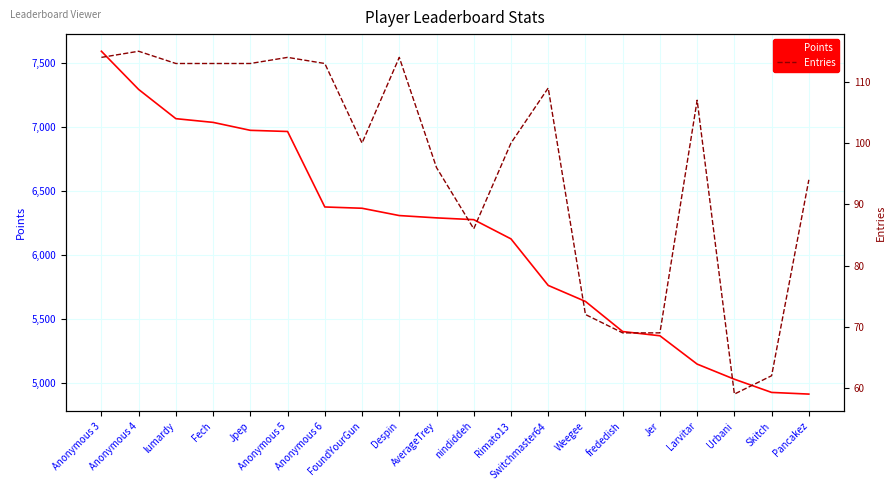

Which series has the largest range (max minus min)?

Points